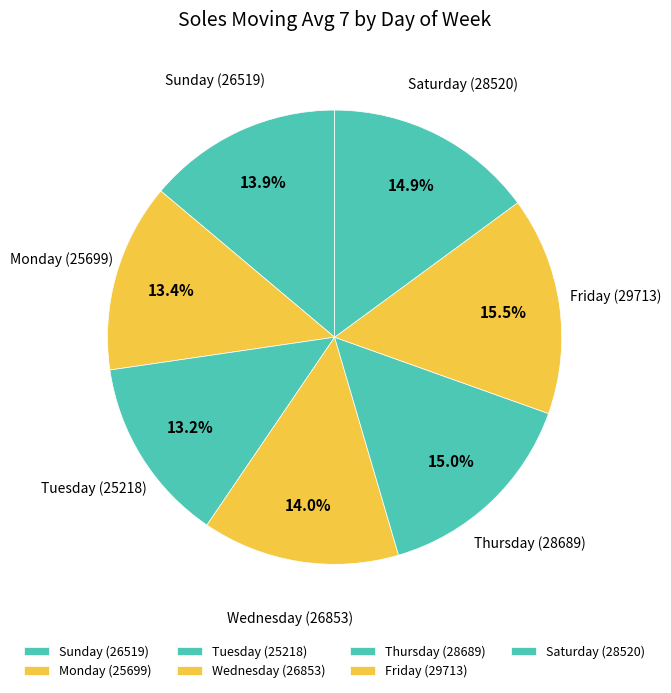

Count the number of slices in the pie.

7